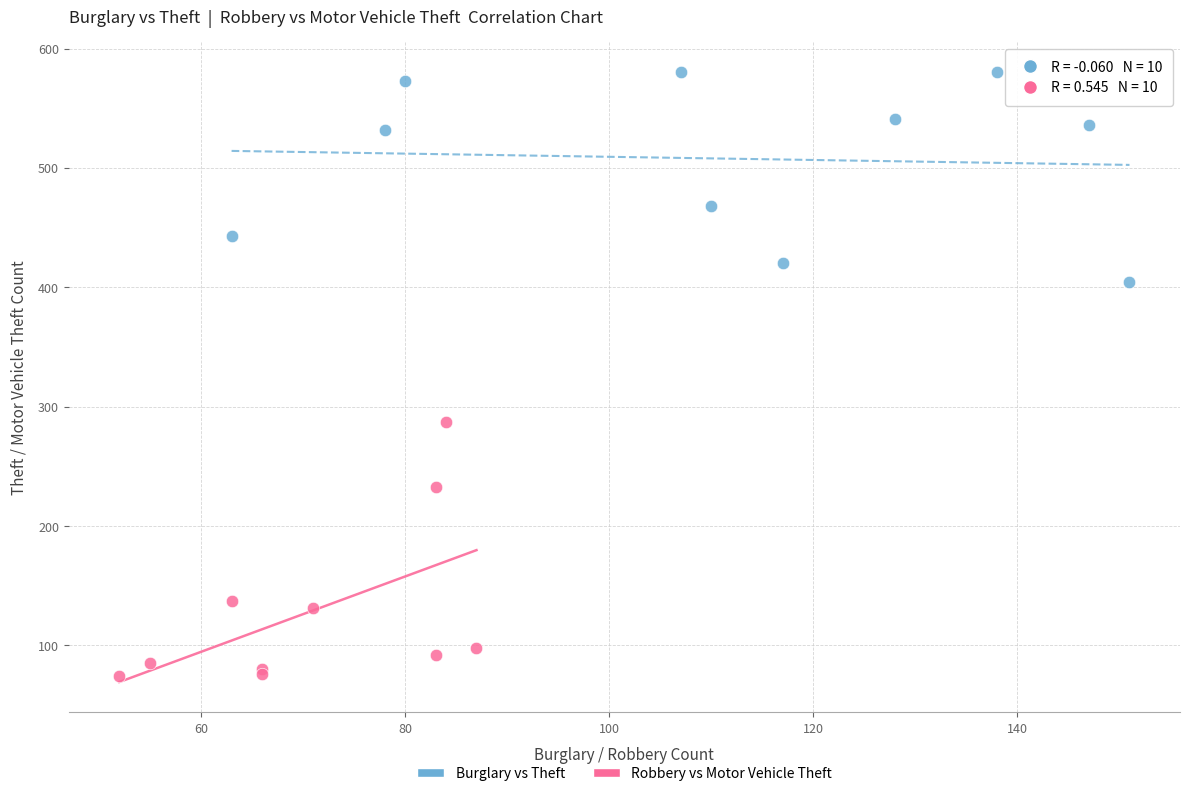

Which series reaches the minimum Y coordinate?

Robbery vs Motor Vehicle Theft